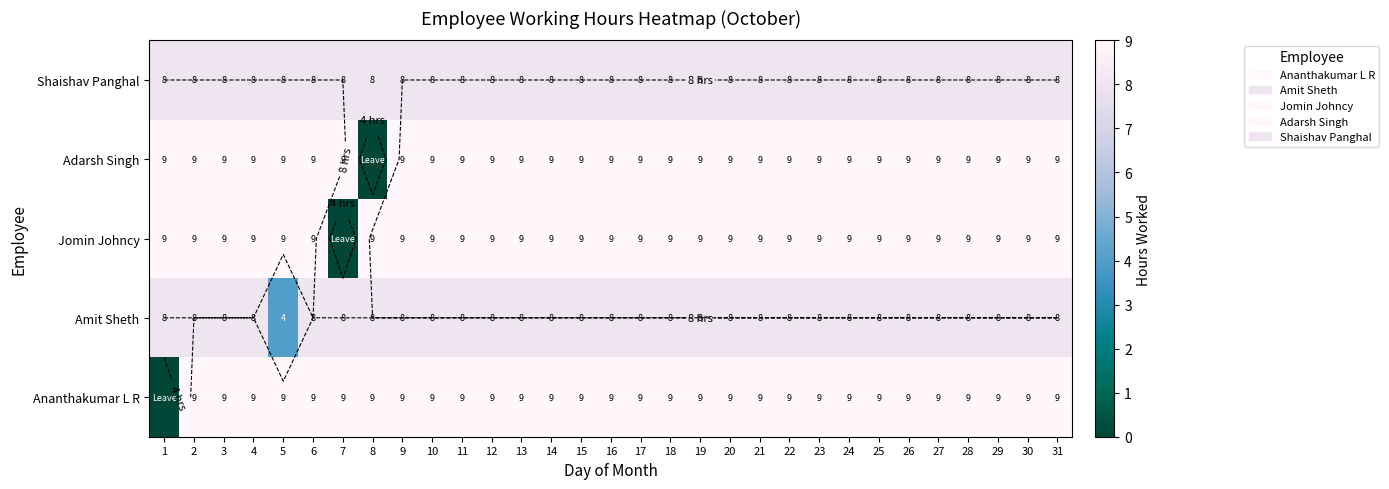

At how many categories does at least one series exceed 4?

31